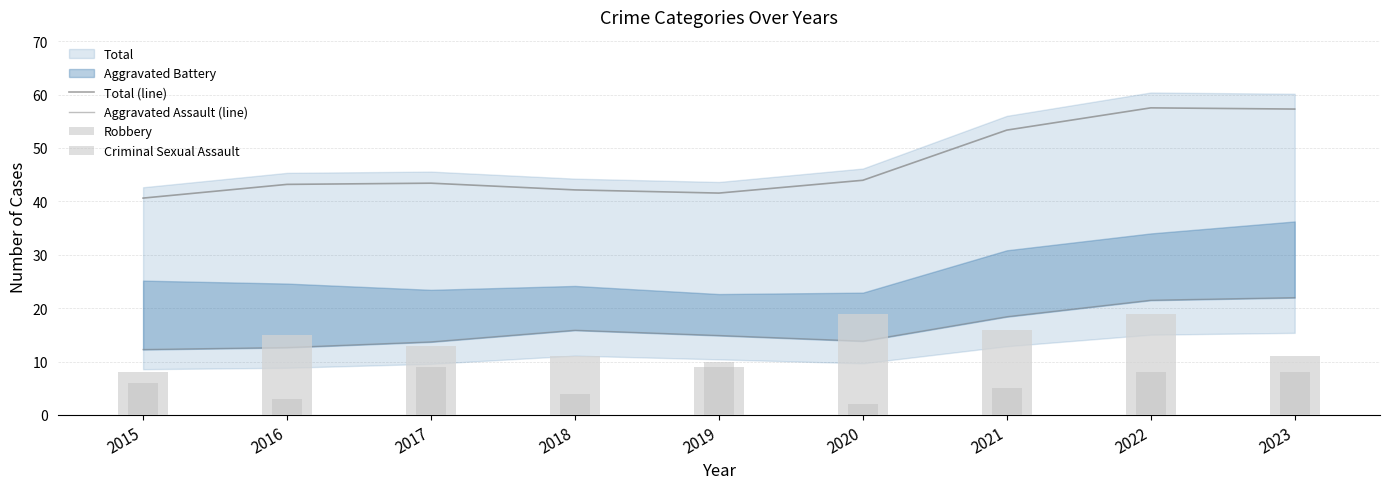

Is the value of Robbery at 2018 greater than the value of Total (line) at 2022?

No